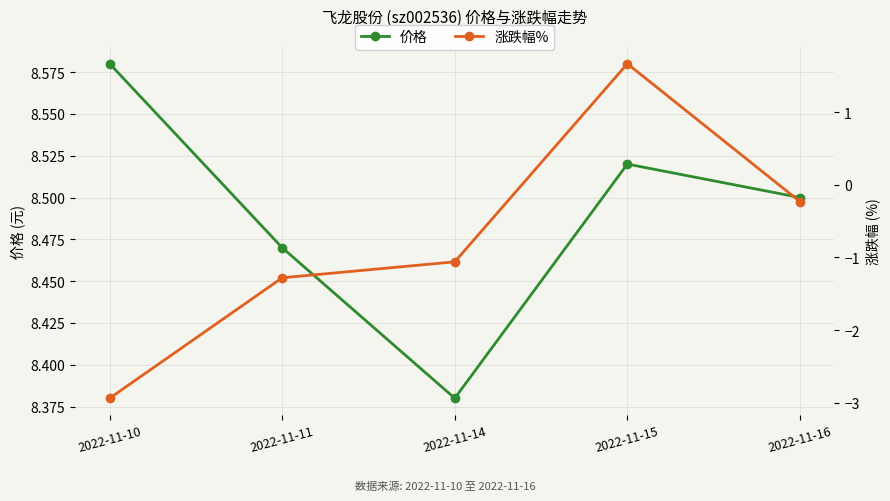

True or false: 价格 and 涨跌幅% intersect in this chart.

False